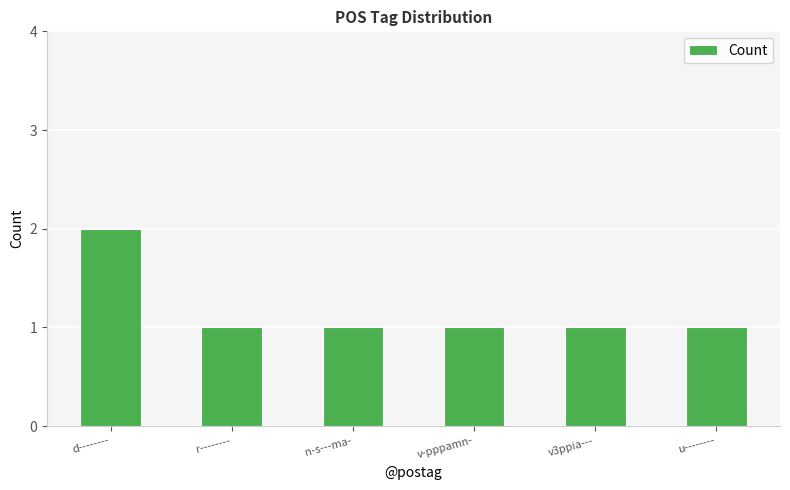

Which category has the highest value across all series?

d--------